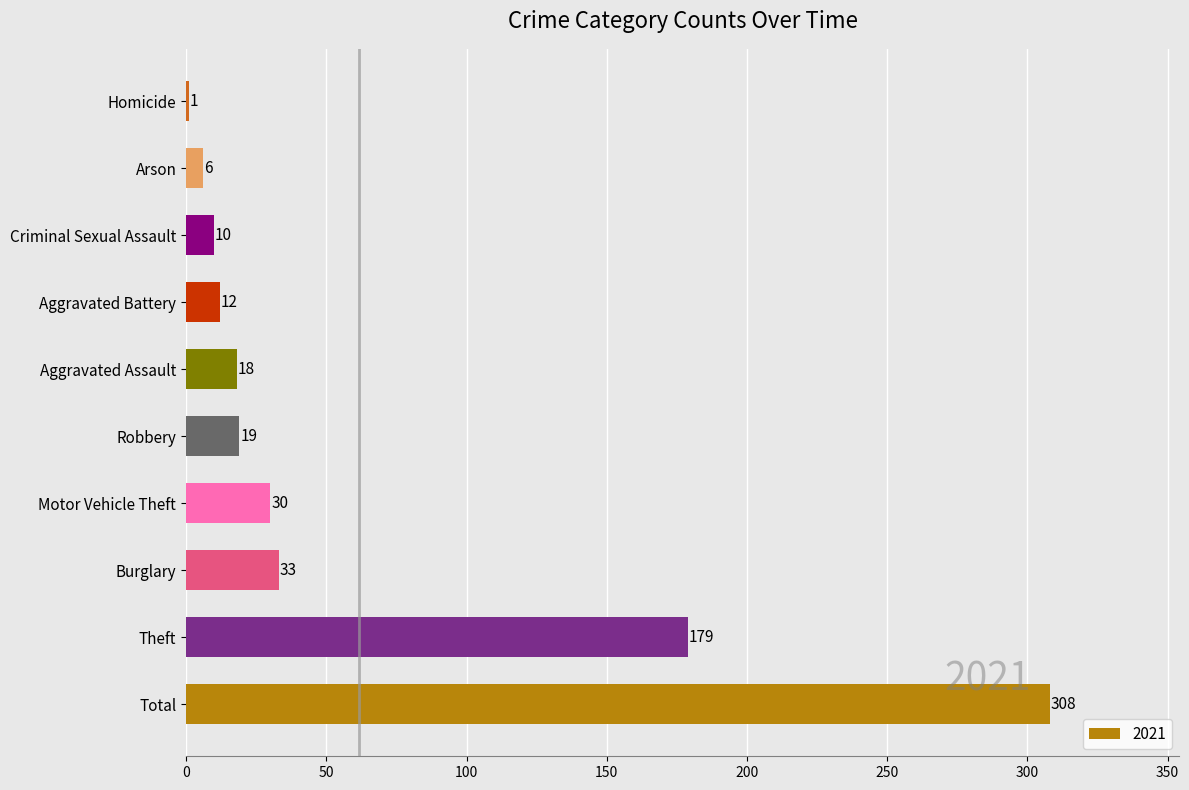

Between Aggravated Battery and Arson, which is larger?

Aggravated Battery